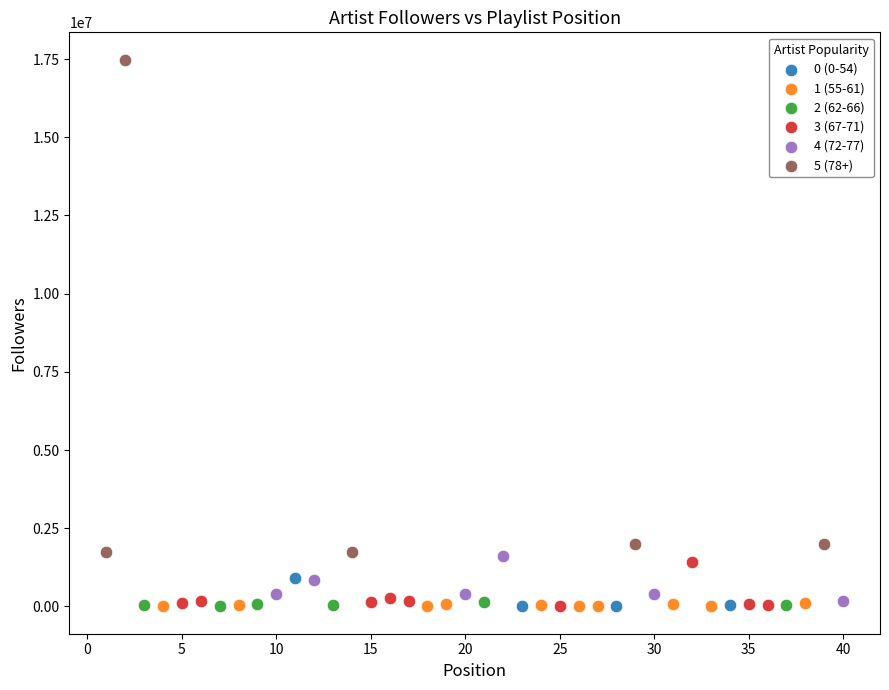

Which series has the widest spread of Y values?

5 (78+)